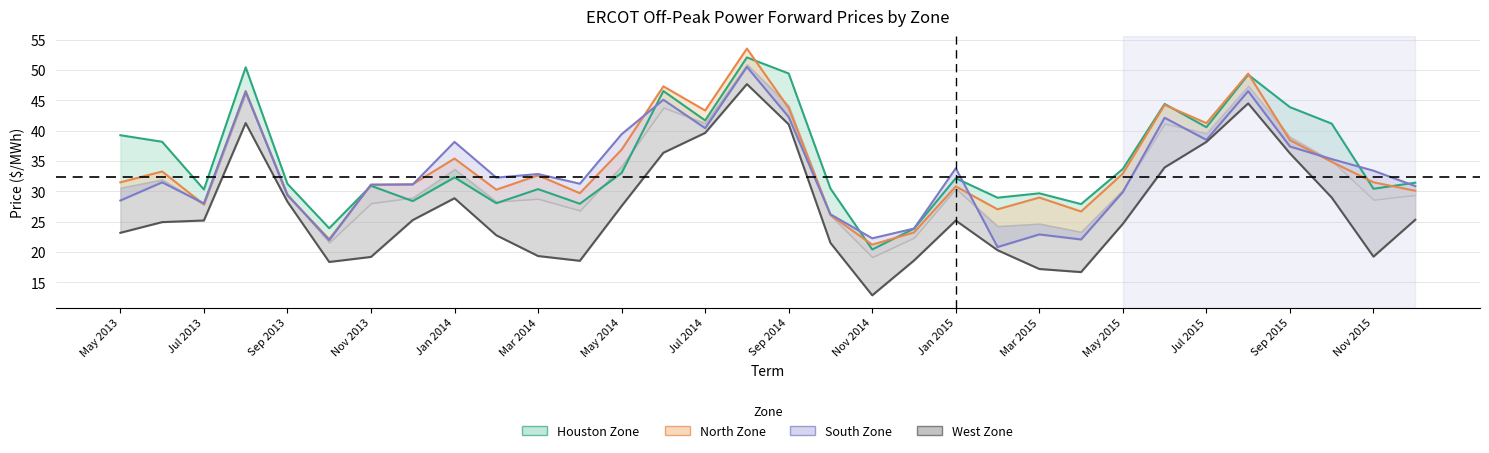

What is the maximum value shown in the chart?

53.6